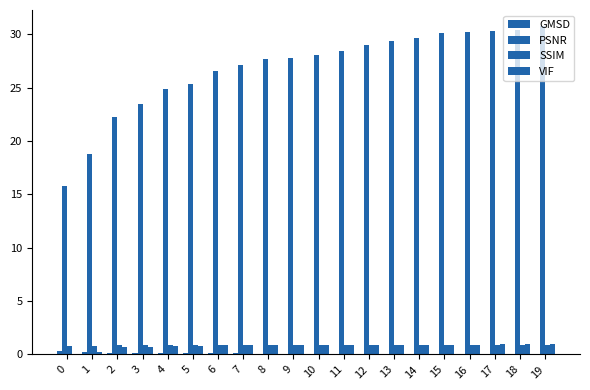

How many distinct data groups are displayed?

4